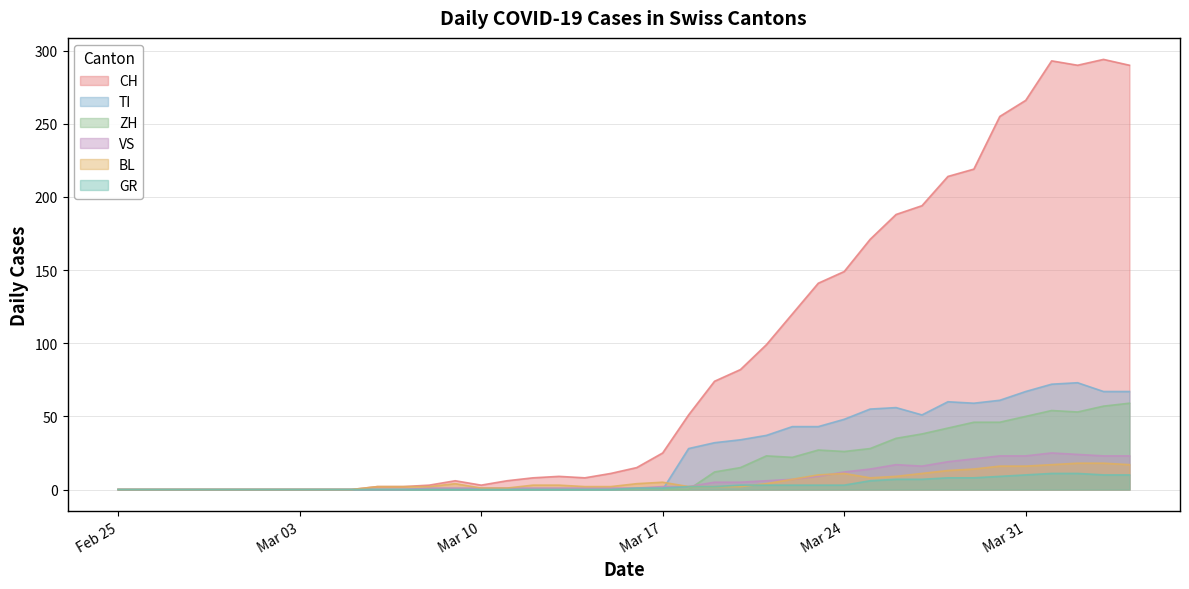

How many positive values does the BL series have?

30